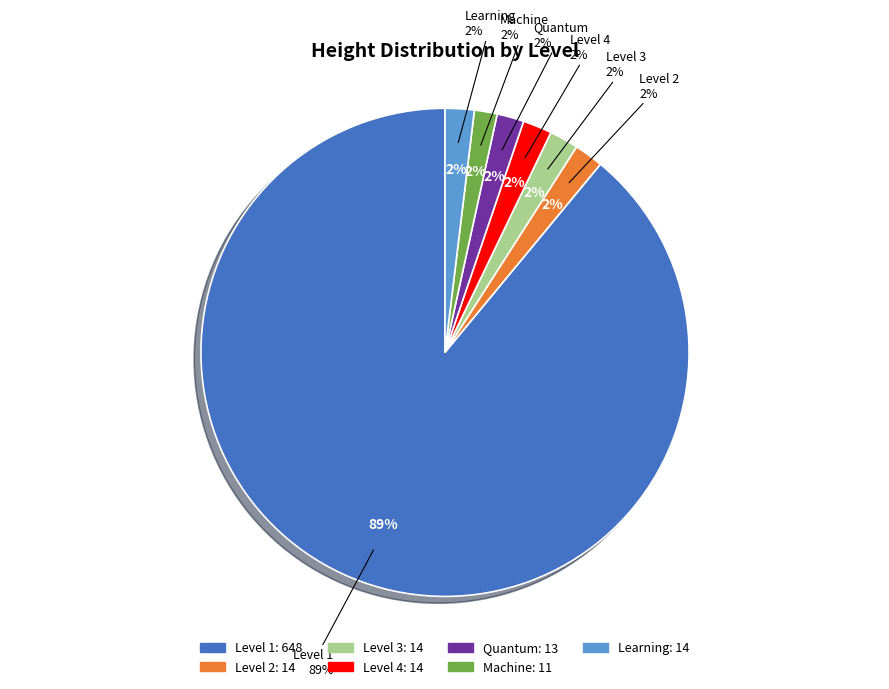

What is the ratio of the value at Level 2 to the value at Machine?

1.3